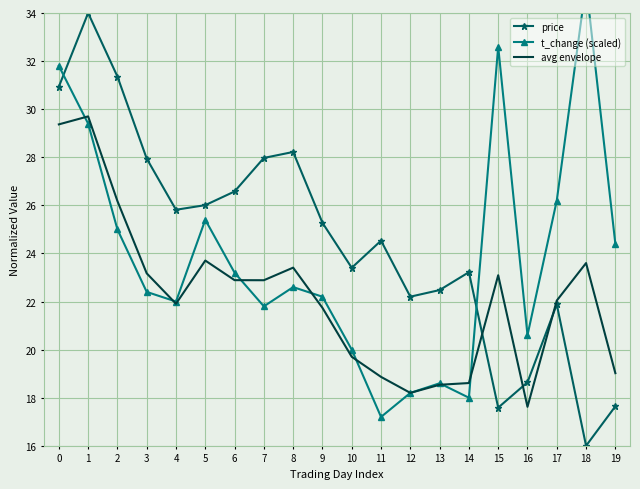

What is the value of the price point at the 4th from the left?

27.9